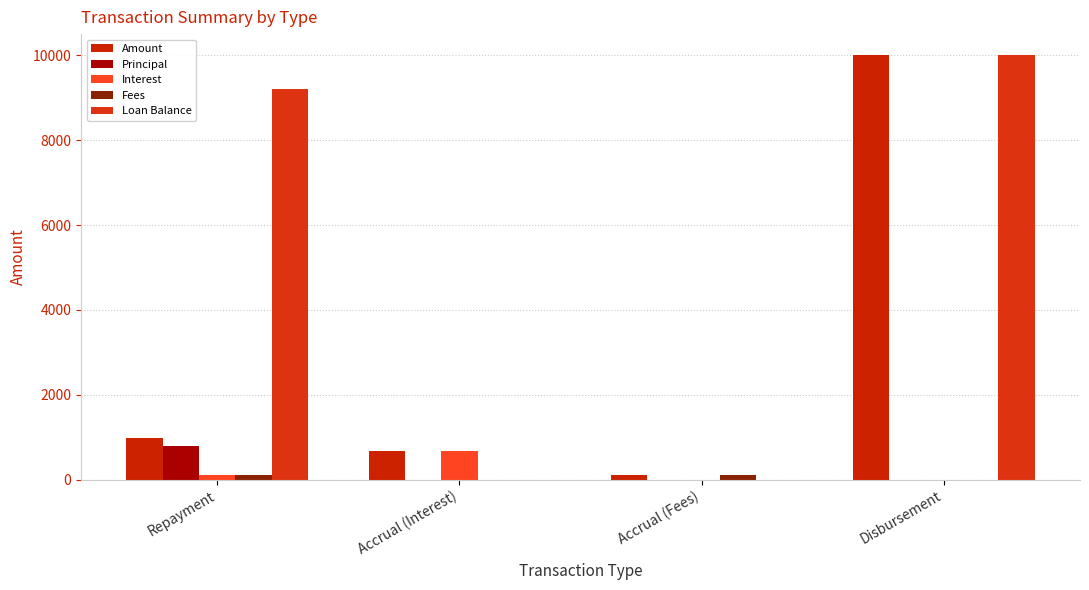

At how many categories does at least one series exceed 497?

3